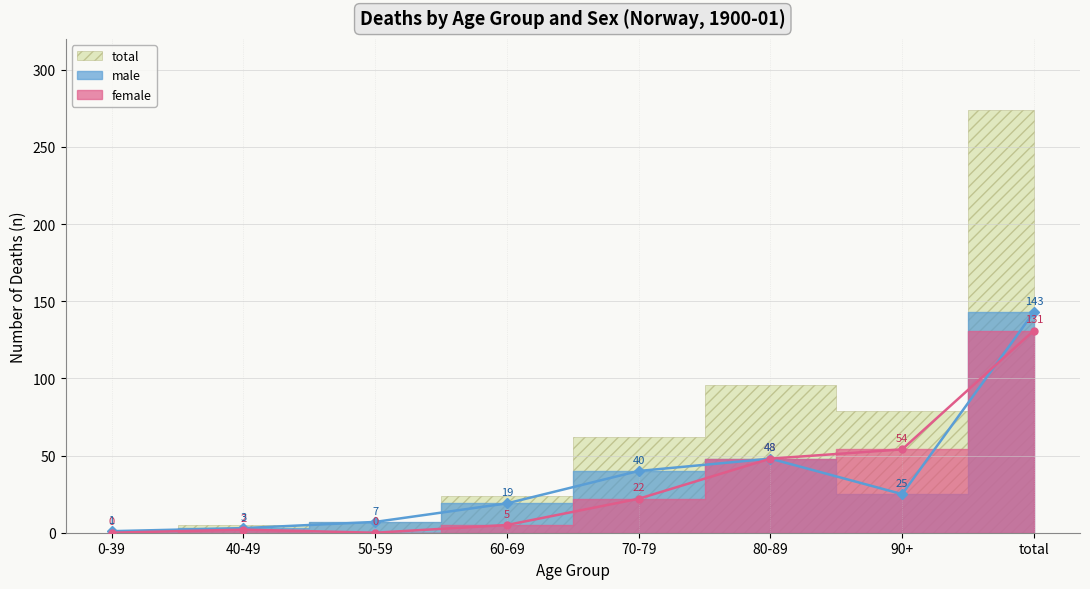

How many times do male and female cross each other?

1